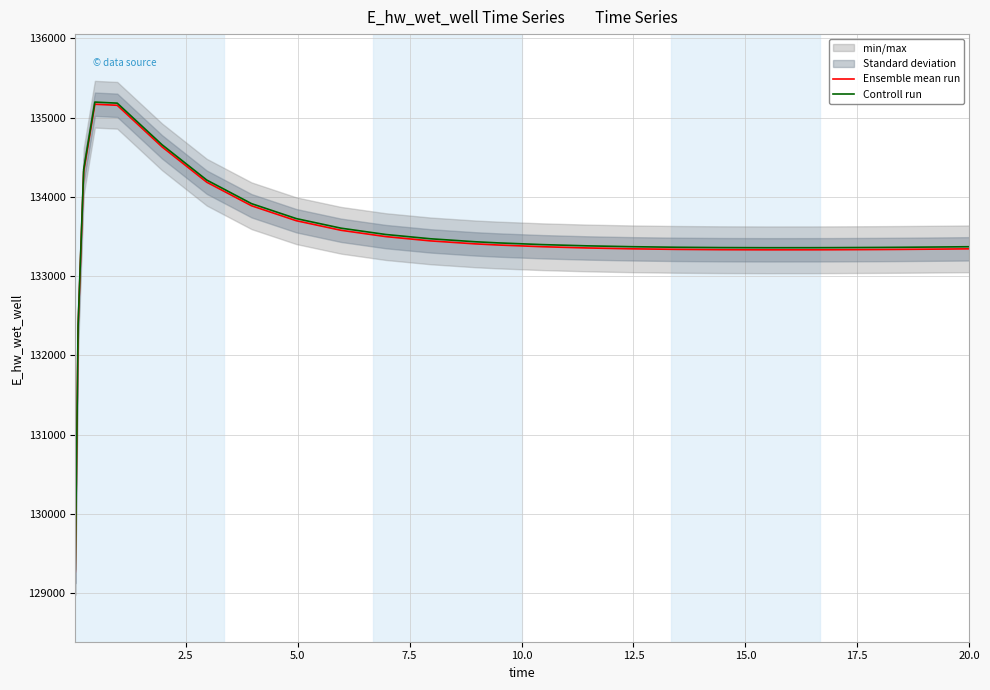

What is the minimum value for Controll run?

129297.1